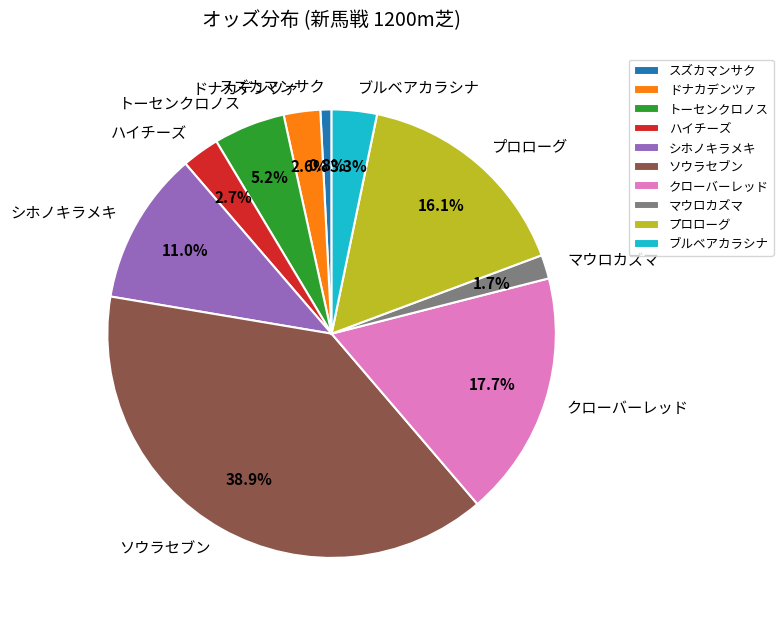

To the nearest percent, what is the combined percentage of プロローグ and マウロカズマ?

18%